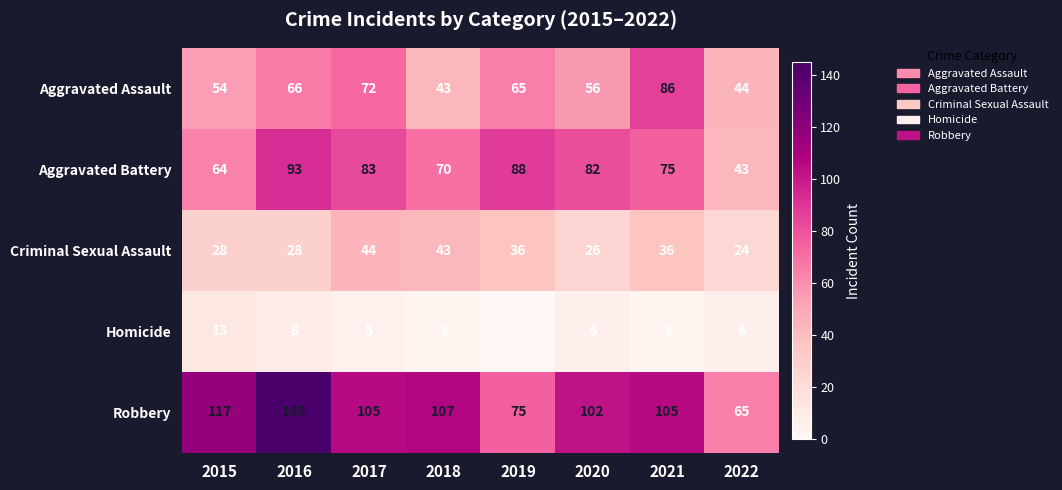

At which label does Aggravated Battery reach its minimum?

2022